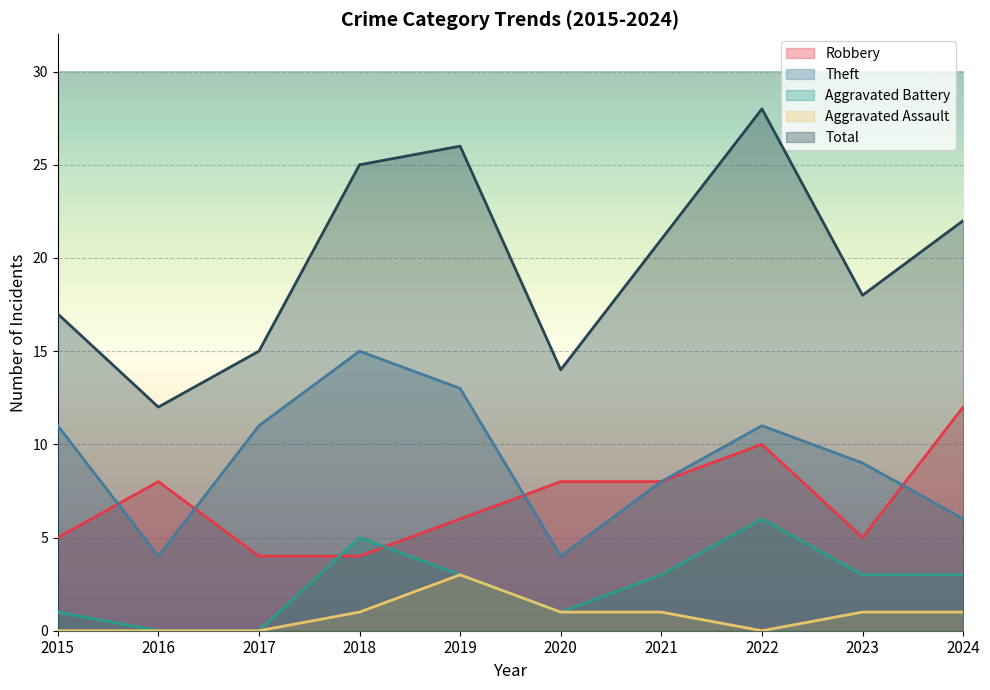

True or false: Robbery and Total intersect in this chart.

False